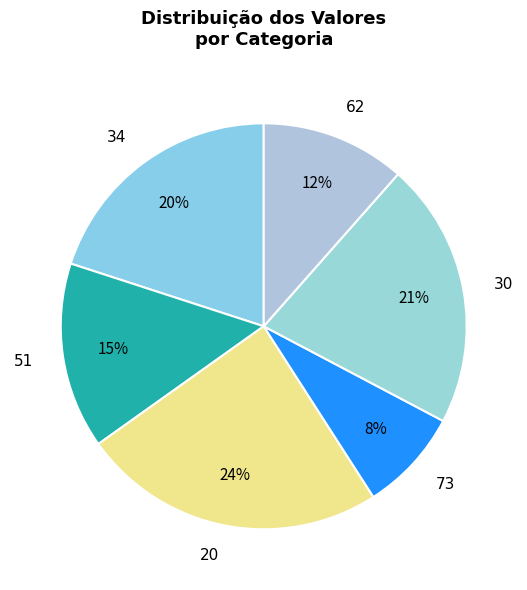

To the nearest percent, what is the difference between the 34 and 73 slice percentages?

12%